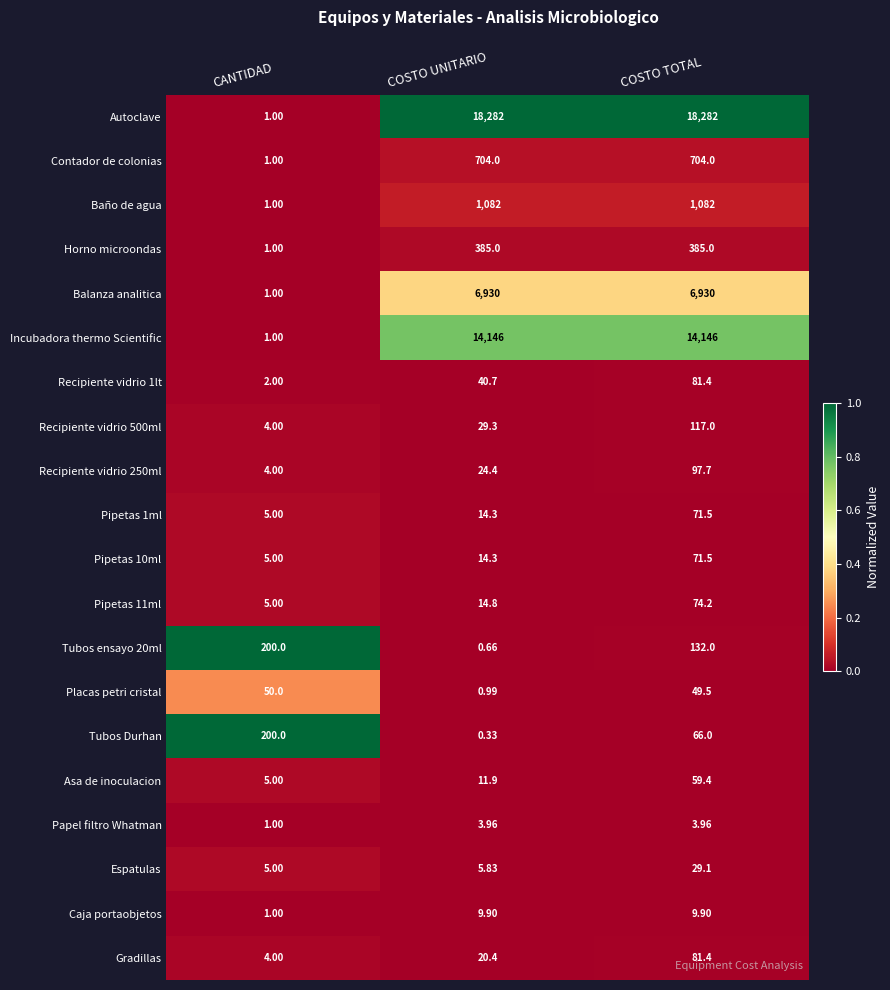

What is the maximum value shown in the chart?

18282.0